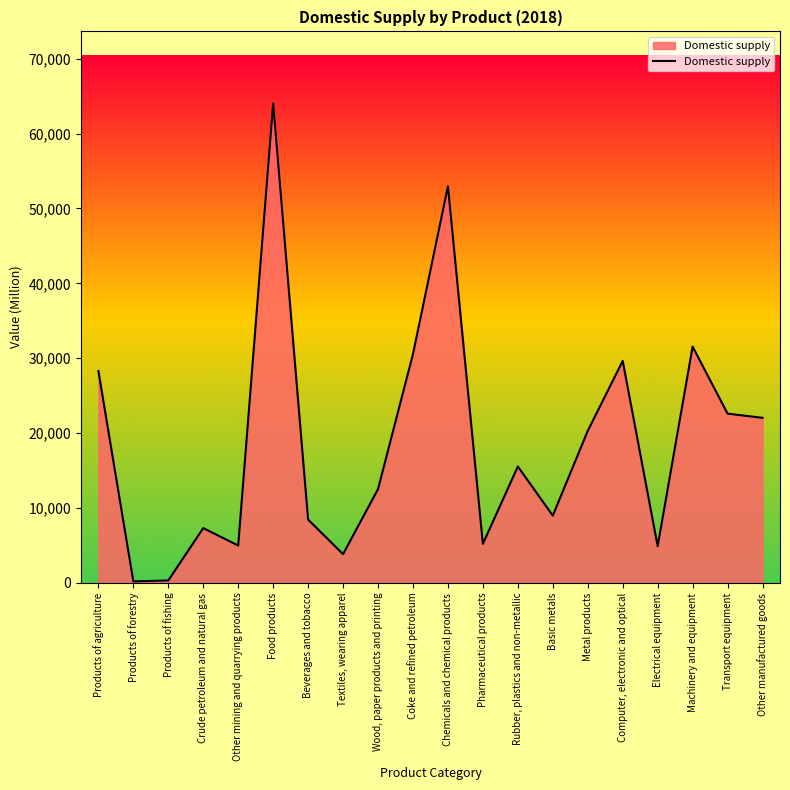

List the labels in order of value, smallest first.

Products of forestry, Products of fishing, Textiles, wearing apparel, Electrical equipment, Other mining and quarrying products, Pharmaceutical products, Crude petroleum and natural gas, Beverages and tobacco, Basic metals, Wood, paper products and printing, Rubber, plastics and non-metallic, Metal products, Other manufactured goods, Transport equipment, Products of agriculture, Computer, electronic and optical, Coke and refined petroleum, Machinery and equipment, Chemicals and chemical products, Food products